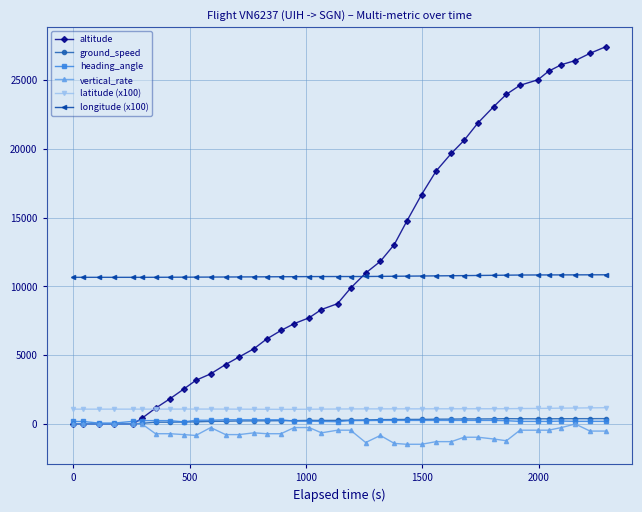

Which series has the widest spread of values?

altitude